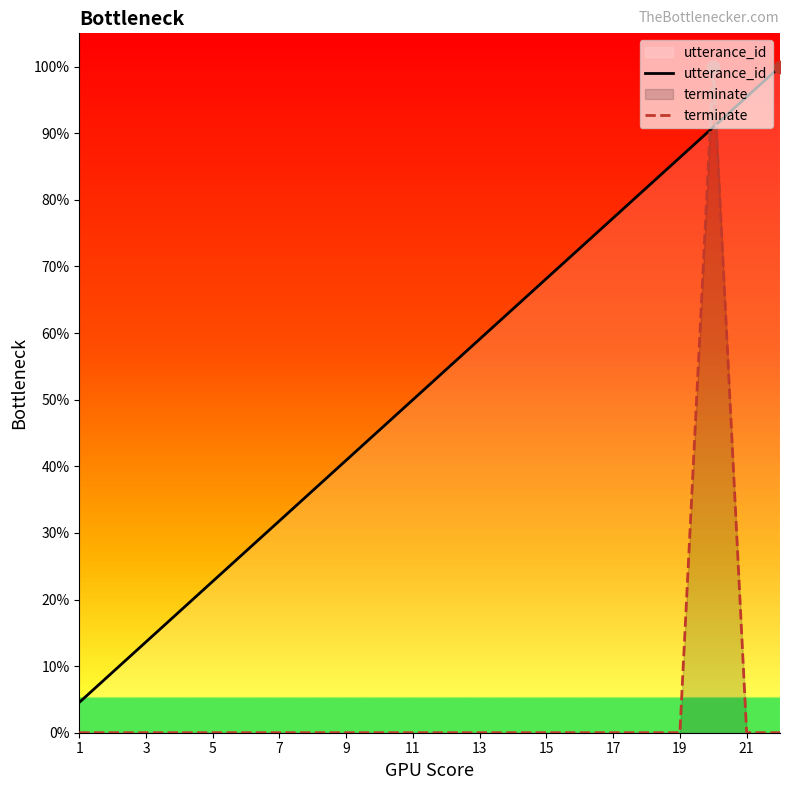

What is the total value across all series at 3?

13.6